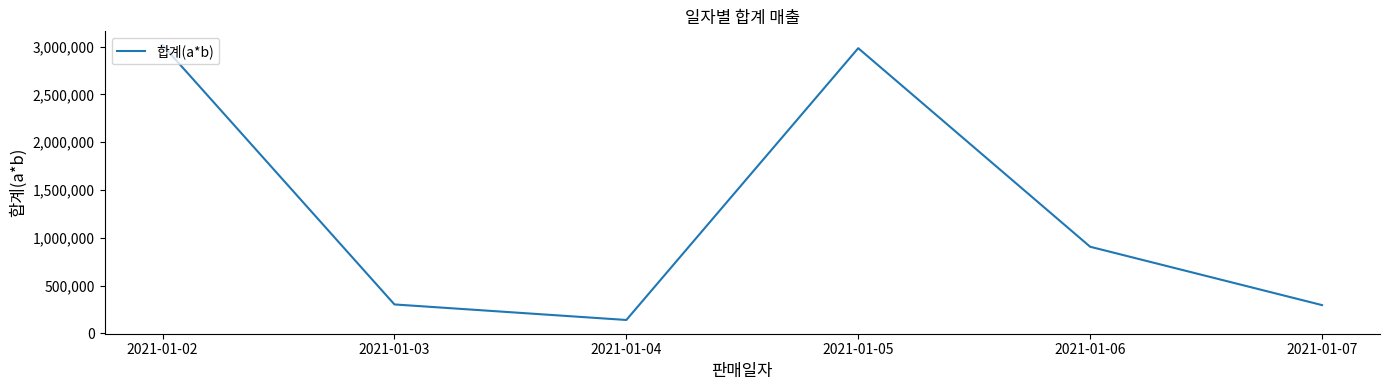

What is the minimum value shown in the chart?

140000